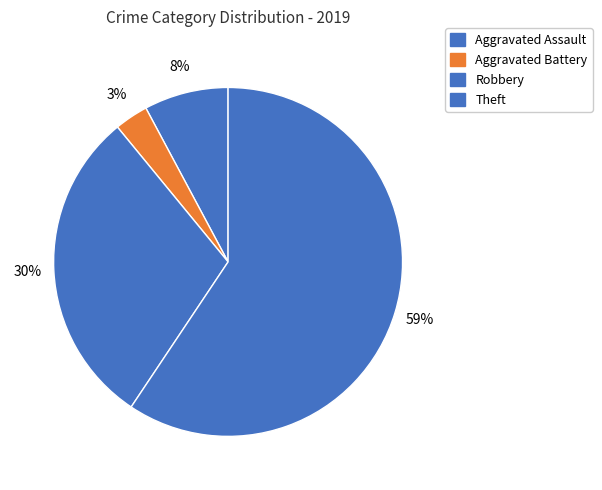

Count the number of slices in the pie.

4